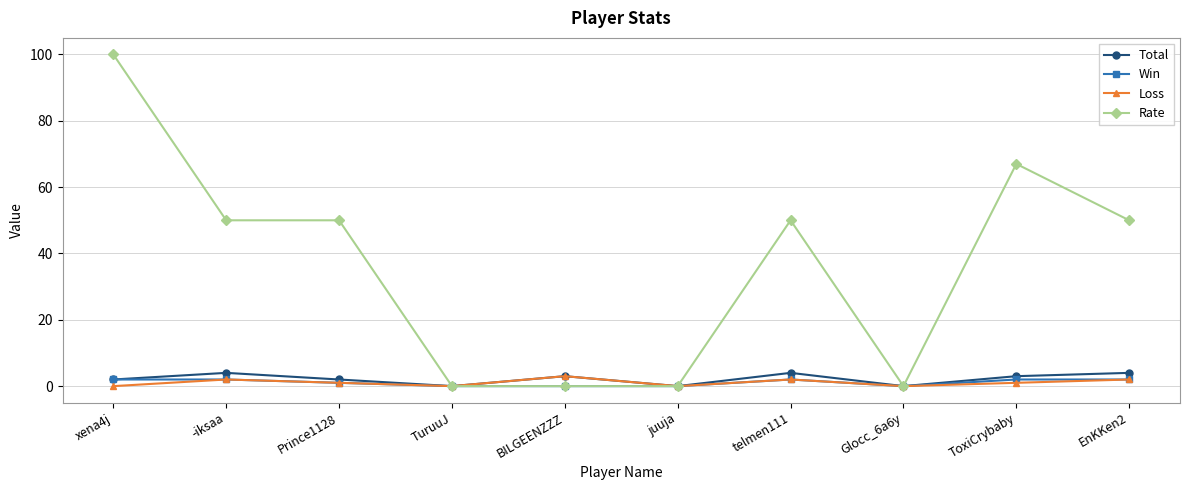

Which series has the widest spread of values?

Rate